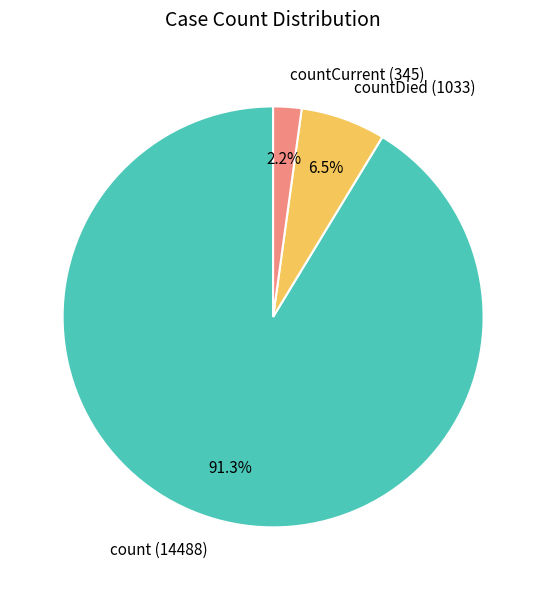

Count the number of slices in the pie.

3